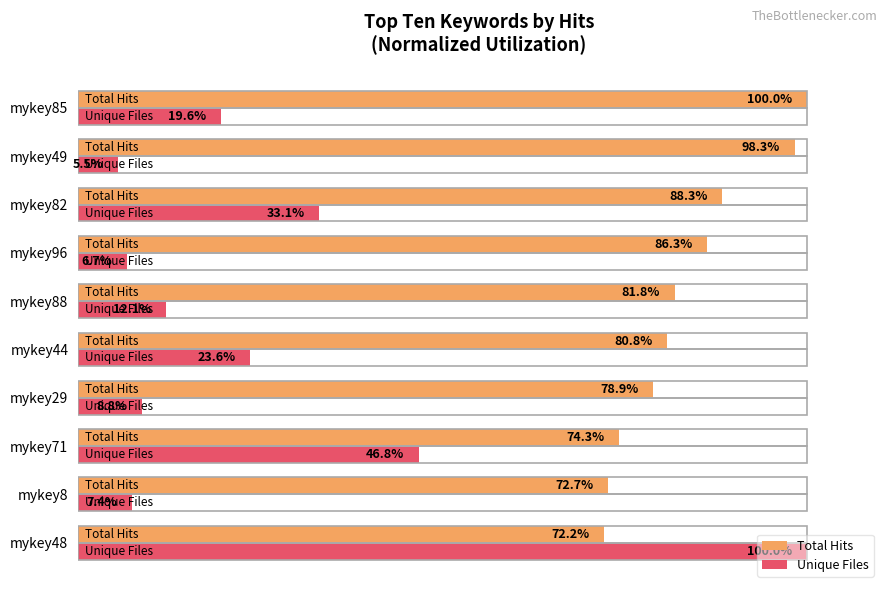

At mykey8, list the series in order from smallest to largest.

Unique Files, Total Hits